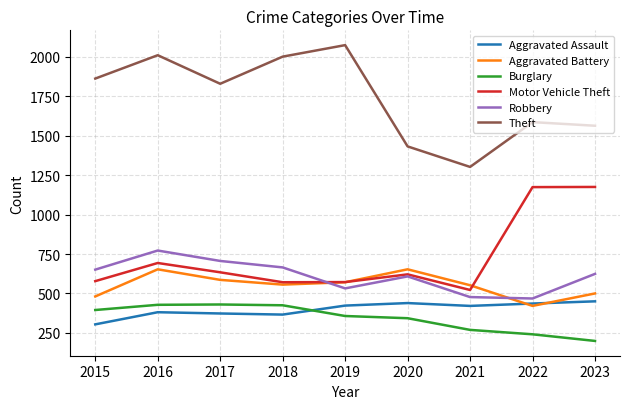

Which category has the lowest value in the Motor Vehicle Theft series?

2021